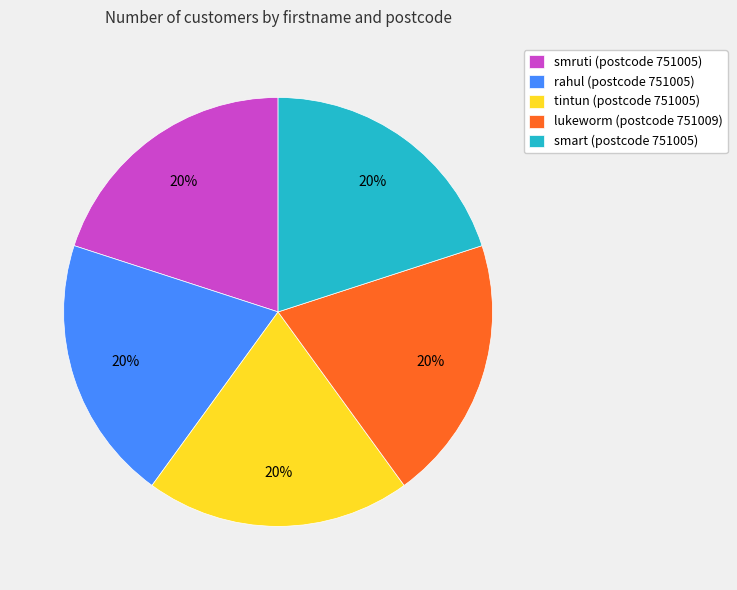

Is the sum of rahul (postcode 751005) and tintun (postcode 751005) greater than half?

No